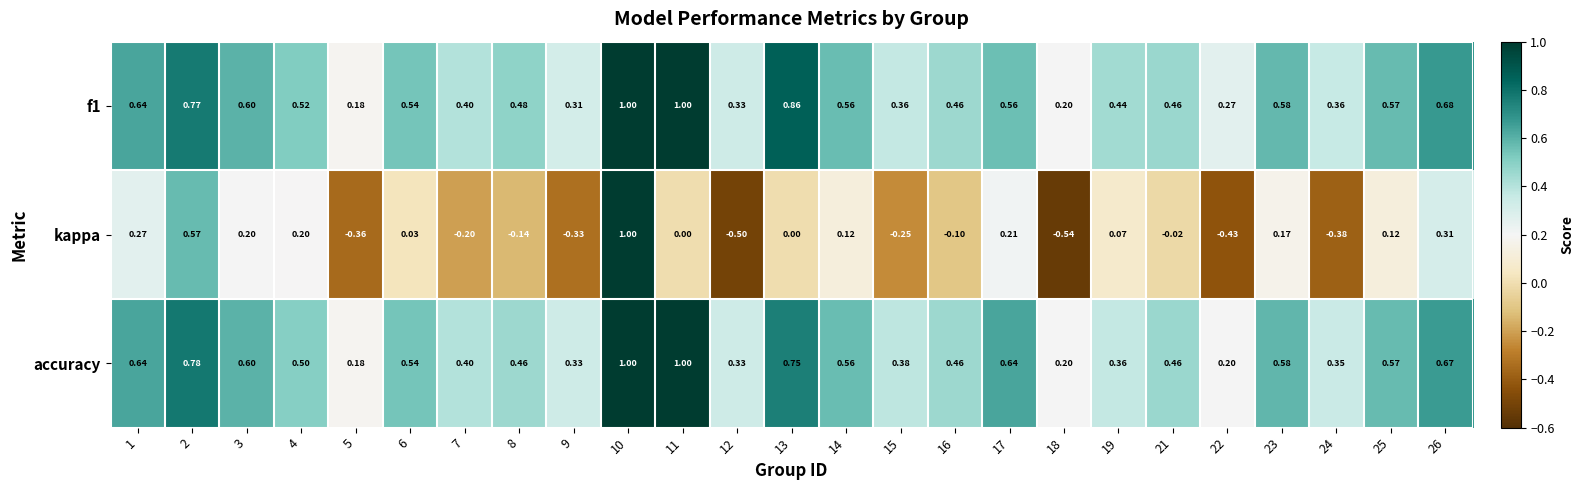

Is the value of kappa at 6 greater than the value of f1 at 21?

No